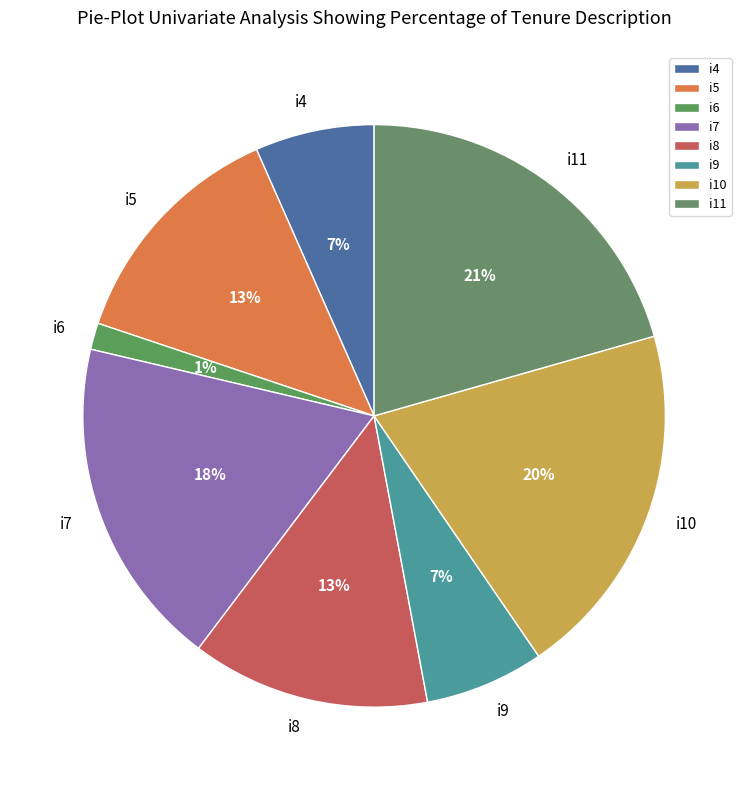

How many slices are in this pie chart?

8